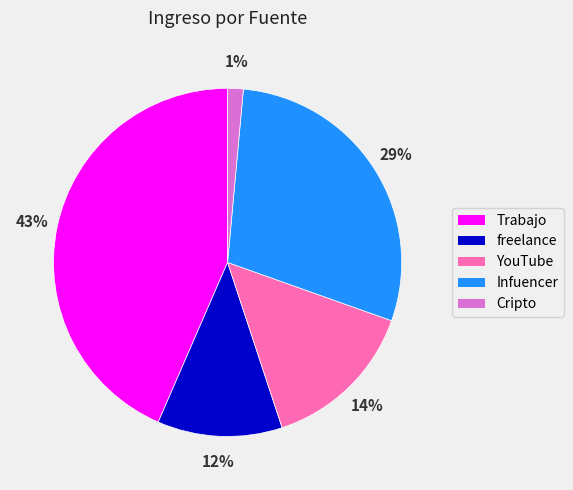

Rank the categories by value from highest to lowest.

Trabajo, Infuencer, YouTube, freelance, Cripto